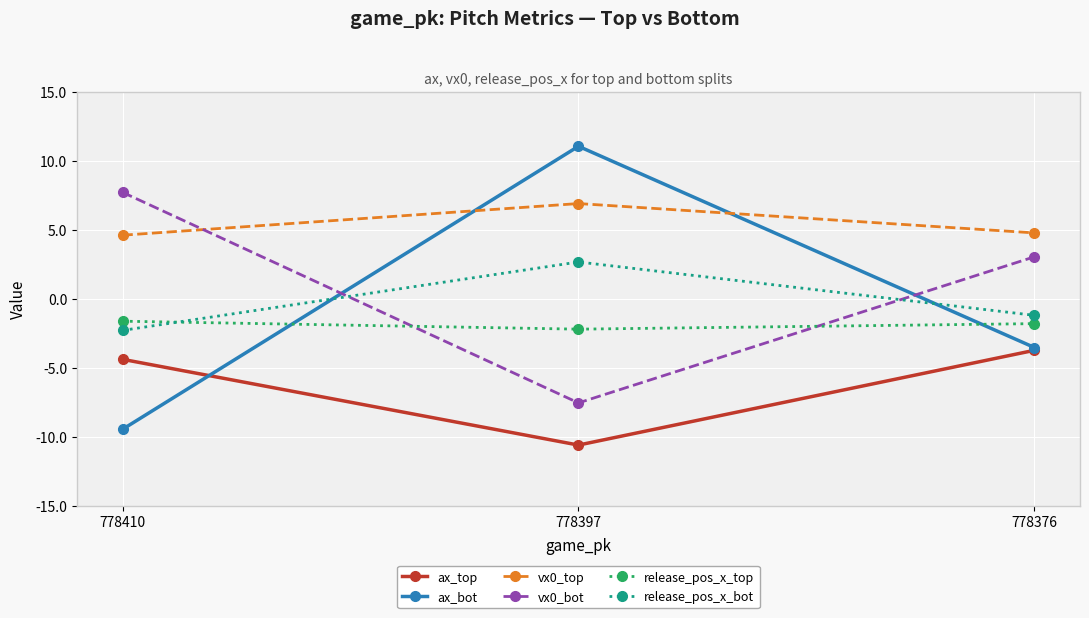

What is the value of the release_pos_x_top point at the 3rd from the left?

-1.8